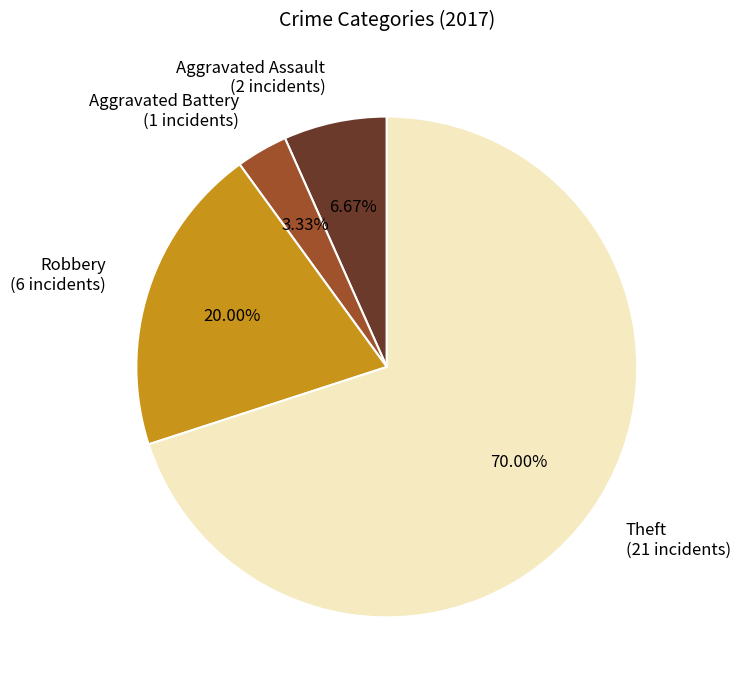

How many segments does this pie chart have?

4